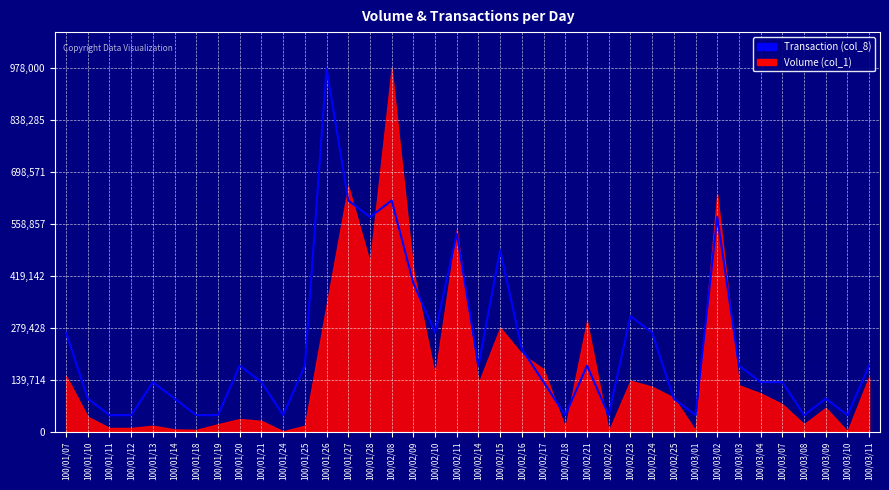

Between 100/03/11 and 100/02/23, which is larger?

100/02/23